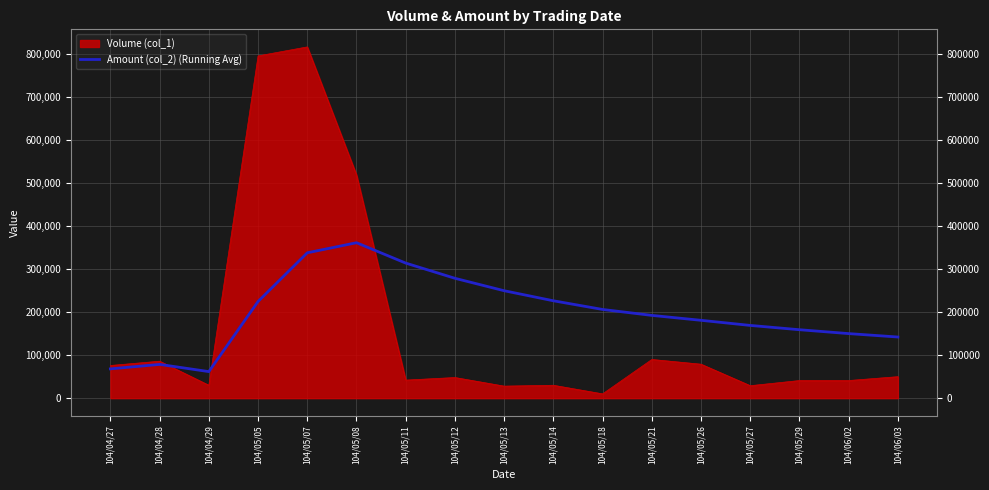

What is the label of the 17th point from the left?

104/06/03